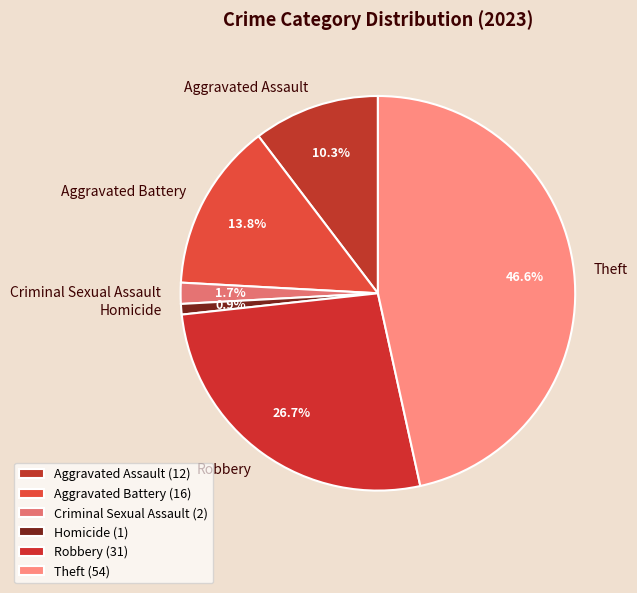

Count the number of slices in the pie.

6